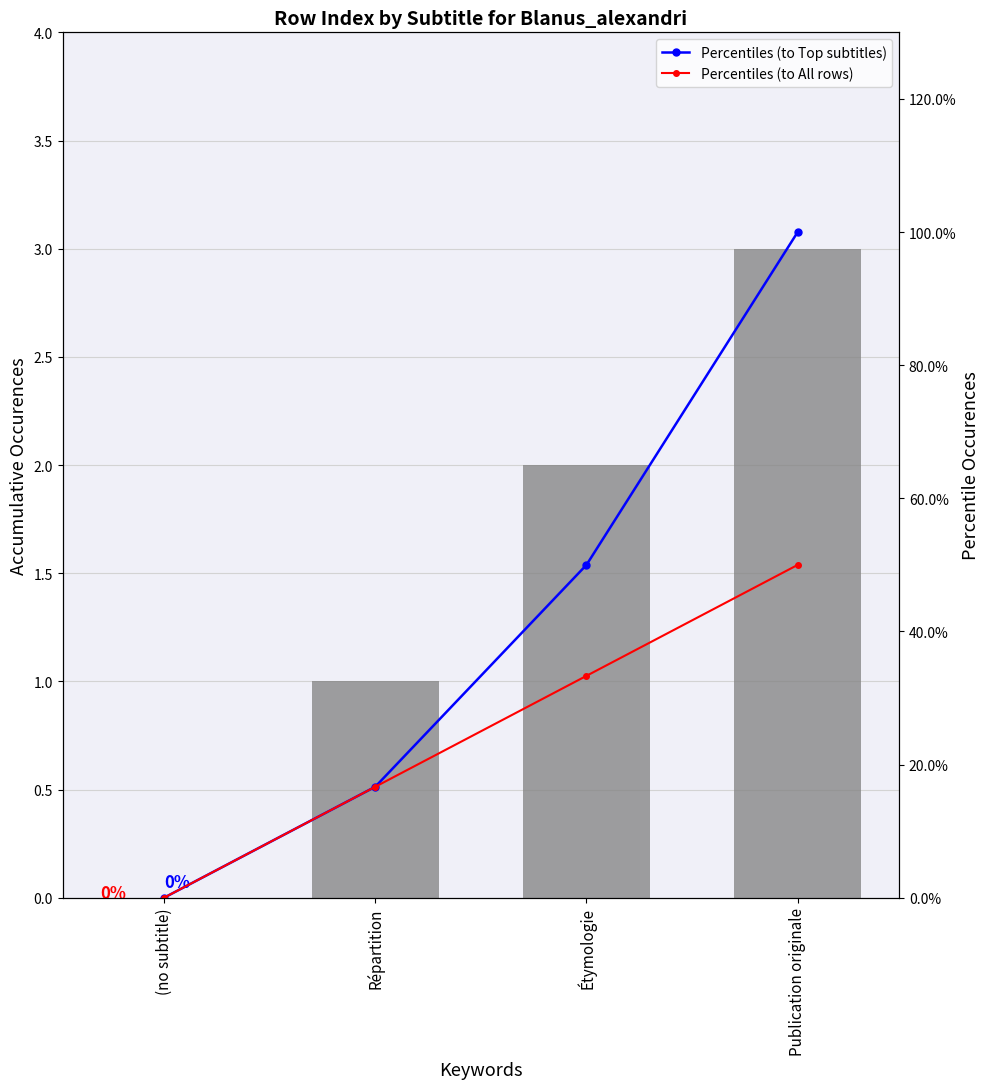

How many positive values does the Percentiles (to All rows) series have?

3